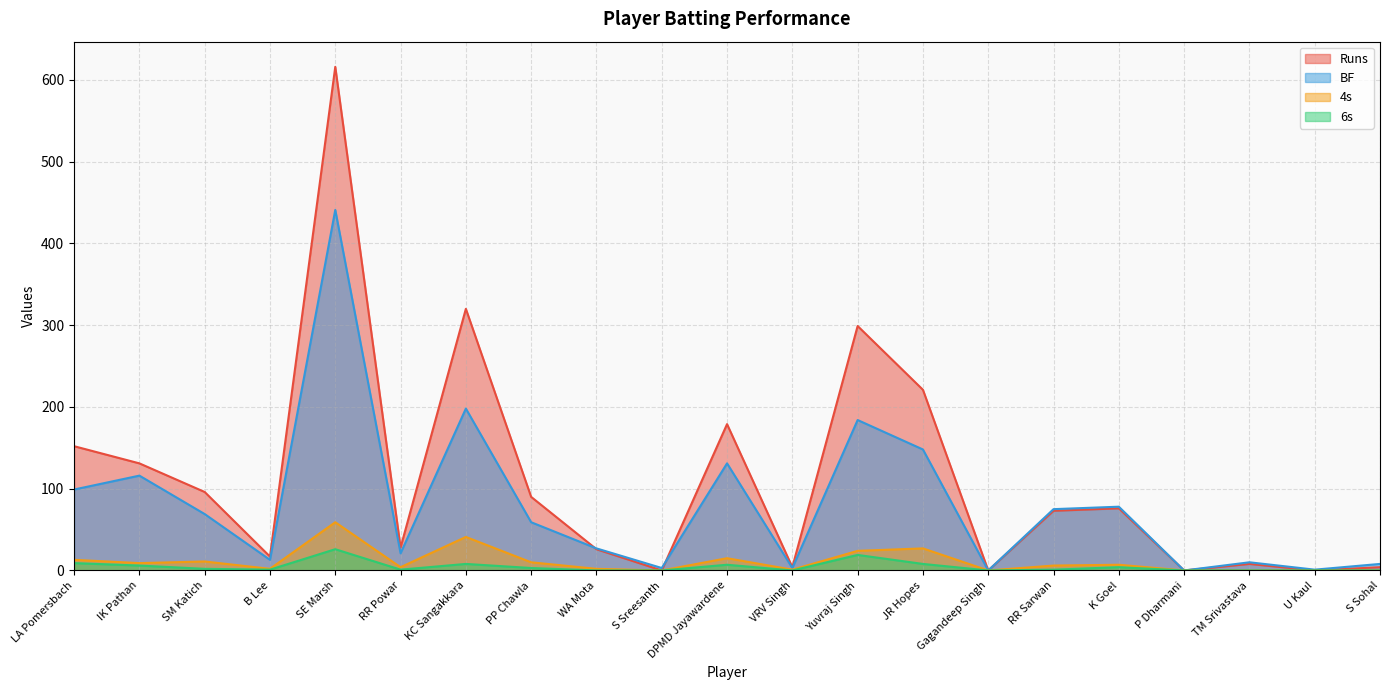

The value of 6s at JR Hopes is 12. True or false?

False